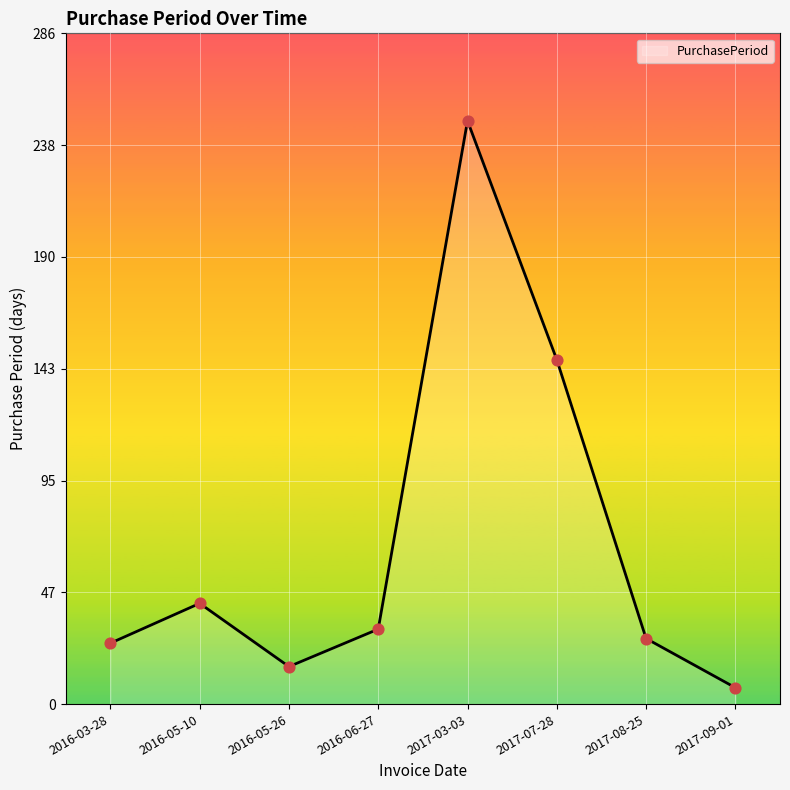

What is the change in value from 2016-03-28 to 2016-06-27?

+6